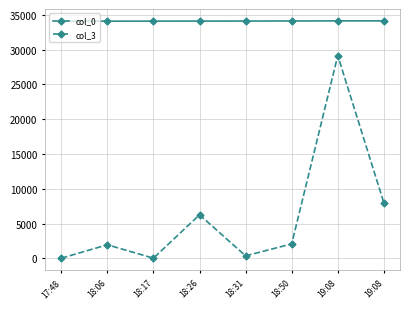

At which label is col_3 closest to 14576?

19:08